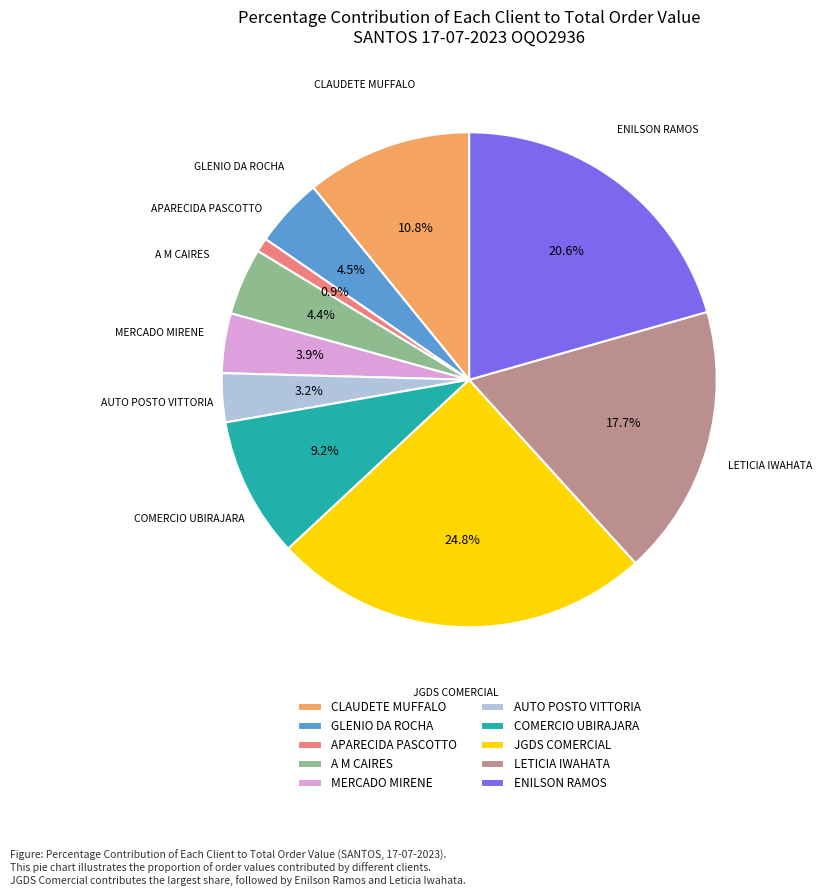

Count the number of slices in the pie.

10